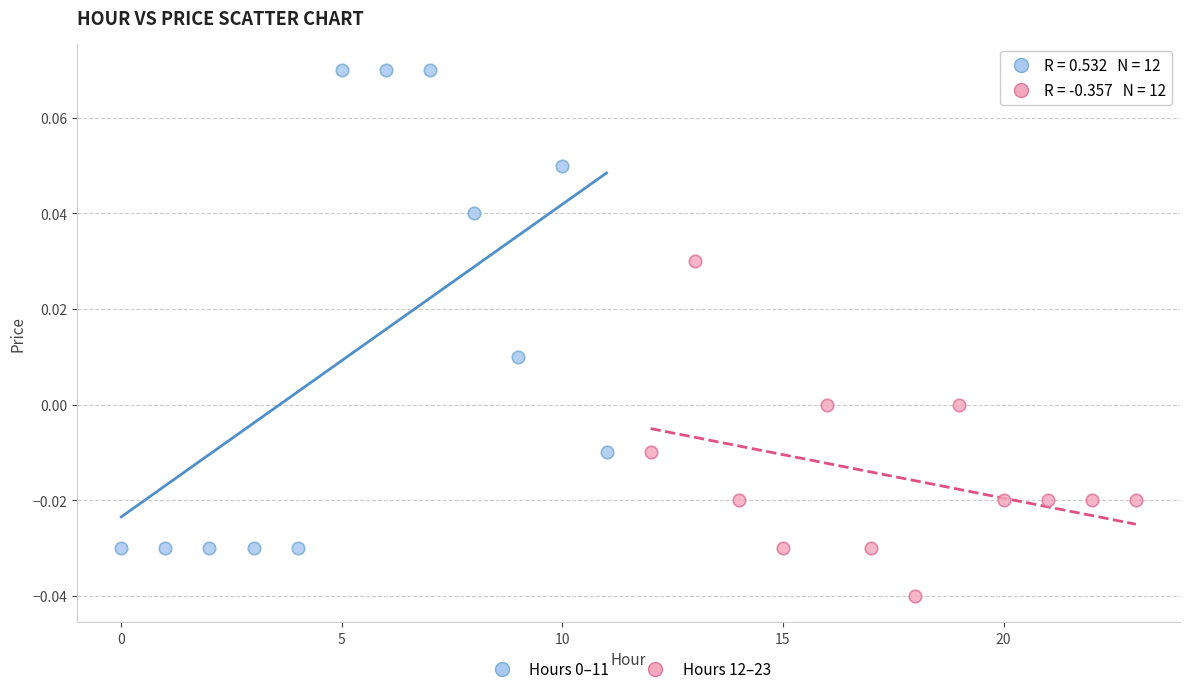

Which series contains the lowest Y value?

Hours 12–23